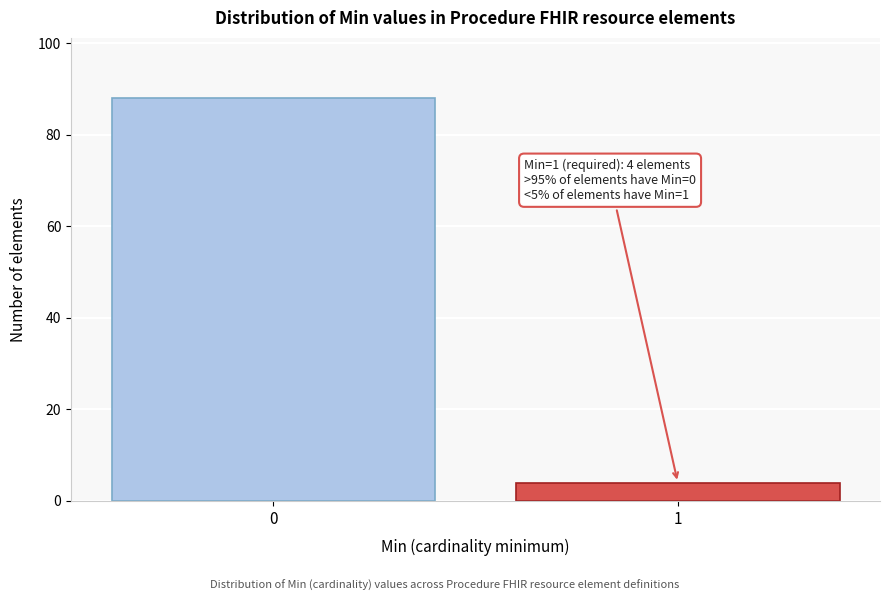

Reading right to left, list all the values displayed in this chart.

1=4	0=88